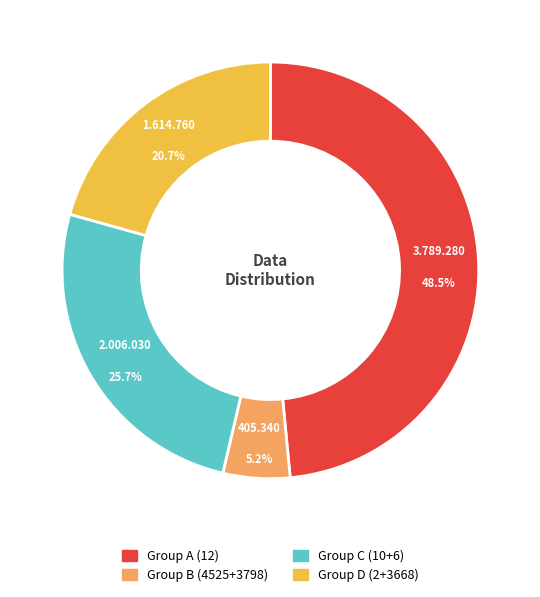

How many segments does this pie chart have?

4